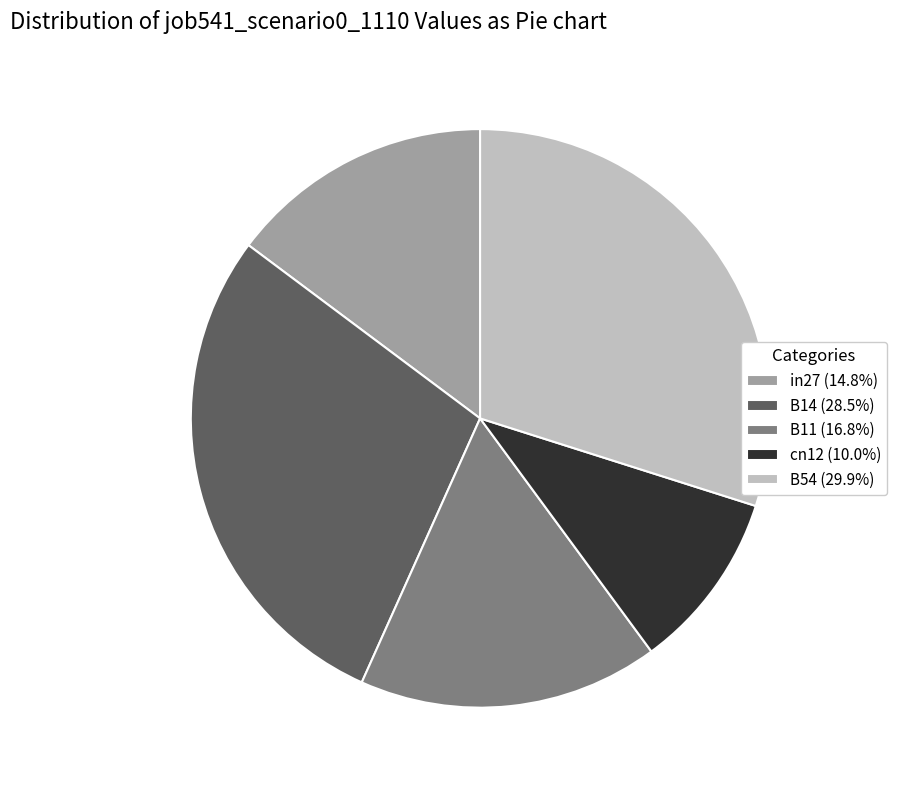

Is it true that in27 is 5% of the pie?

False